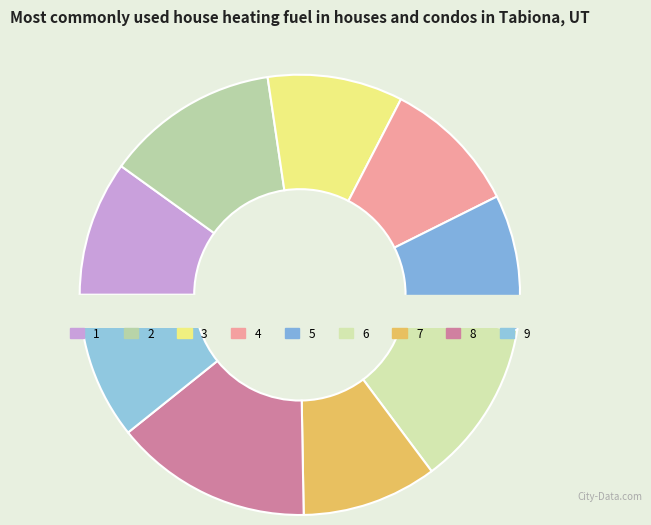

To the nearest percent, what is the combined percentage of 9 and 3?

21%